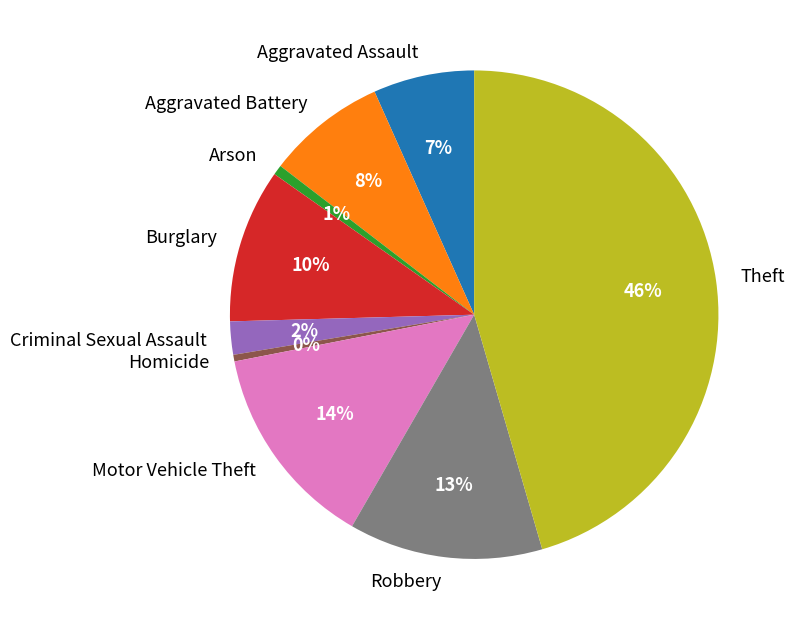

Do Robbery and Aggravated Assault together represent more than half of the pie?

No